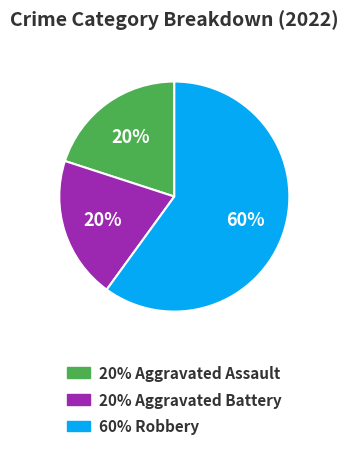

To the nearest percent, what is the average slice percentage?

33%